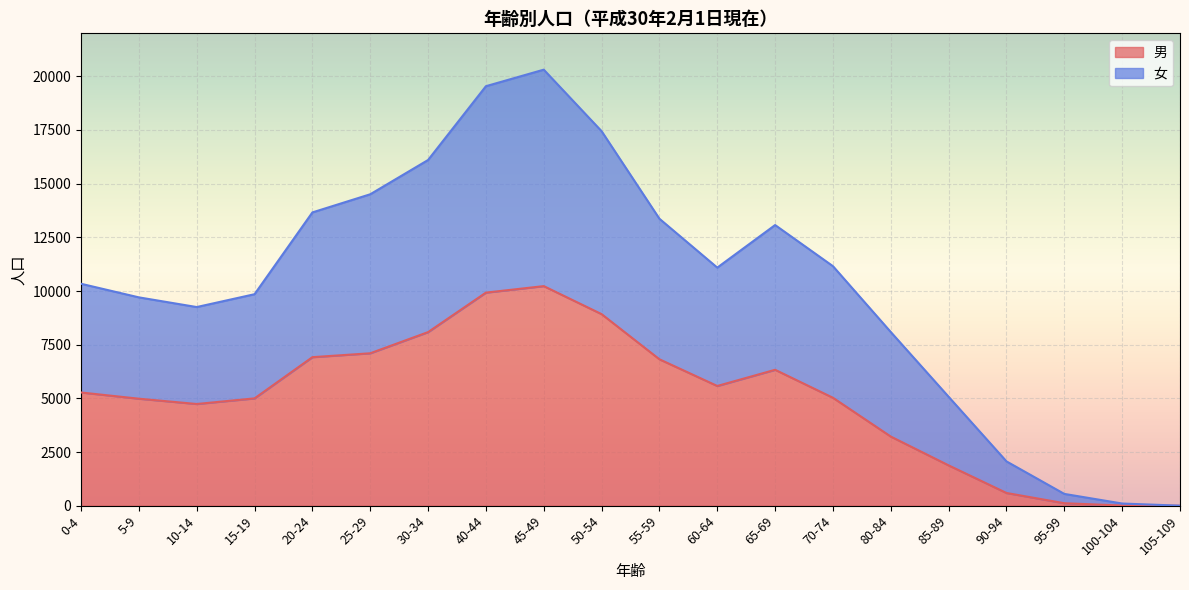

True or false: 男 and 女 intersect in this chart.

False